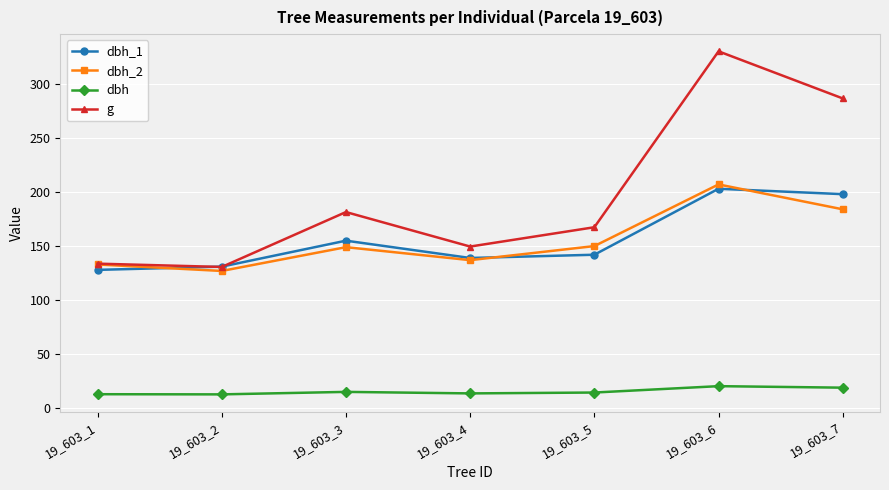

True or false: dbh and g cross at least once.

False